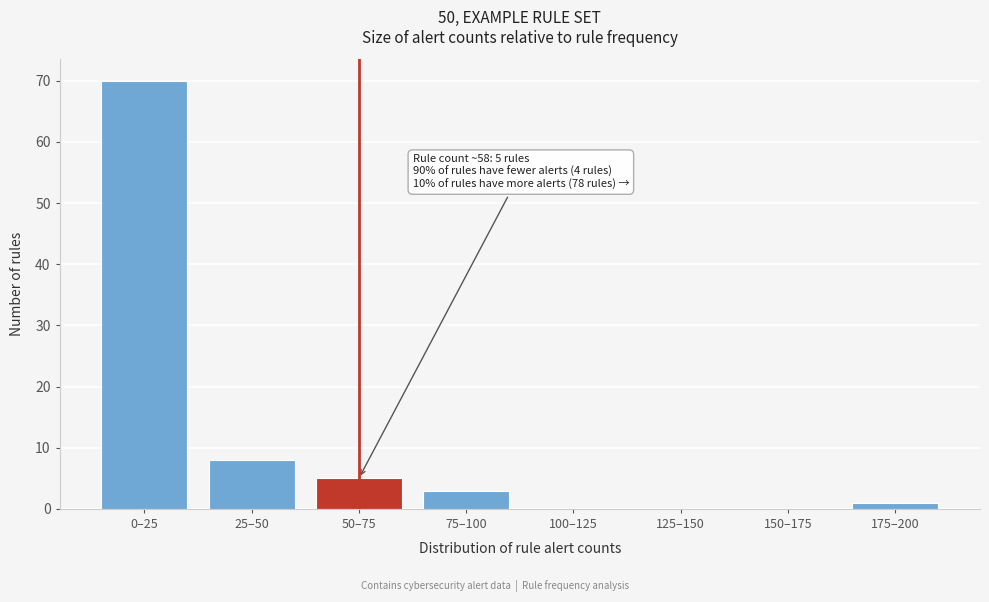

Reading right to left, list all the values displayed in this chart.

175–200=1	150–175=0	125–150=0	100–125=0	75–100=3	50–75=5	25–50=8	0–25=70